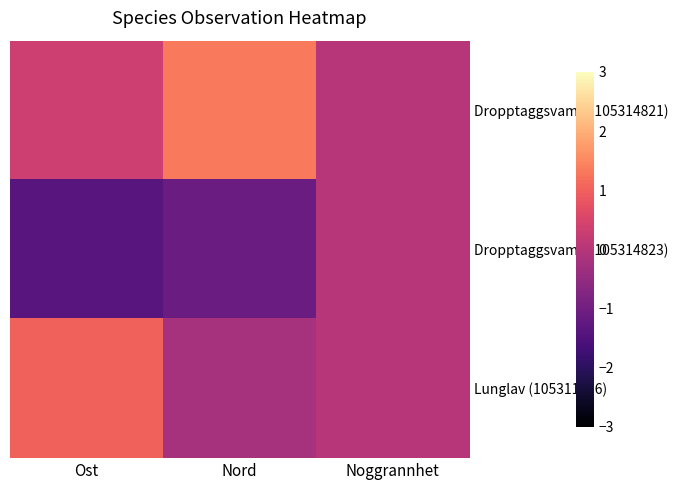

Reading left to right, list all the values displayed in this chart.

Dropptaggsvamp (105314821): Ost=0.3	Nord=1.3	Noggrannhet=0.0
Dropptaggsvamp (105314823): Ost=-1.4	Nord=-1.1	Noggrannhet=0.0
Lunglav (105311326): Ost=1.0	Nord=-0.2	Noggrannhet=0.0